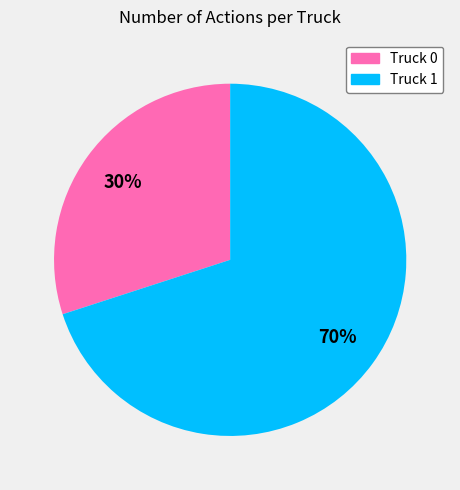

Does Truck 1 represent more than half of the total?

Yes